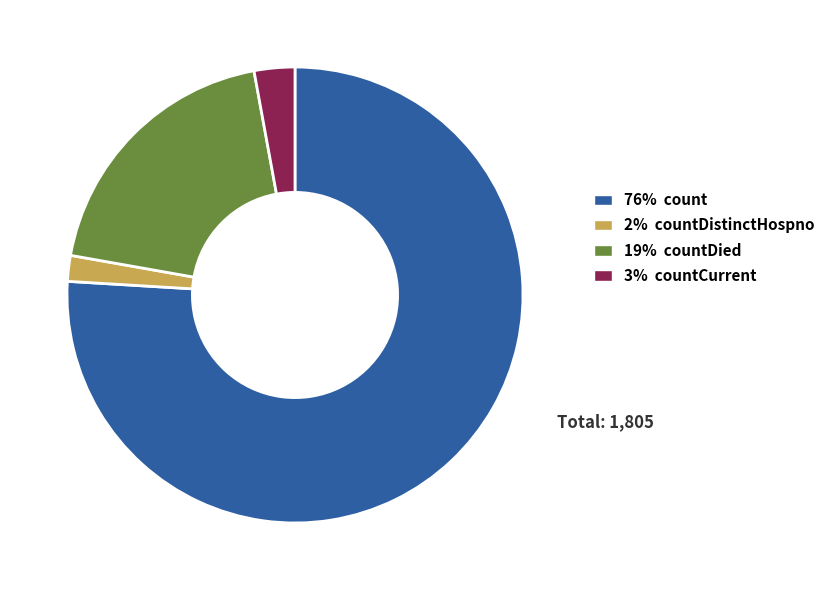

Does any single category account for the majority?

Yes